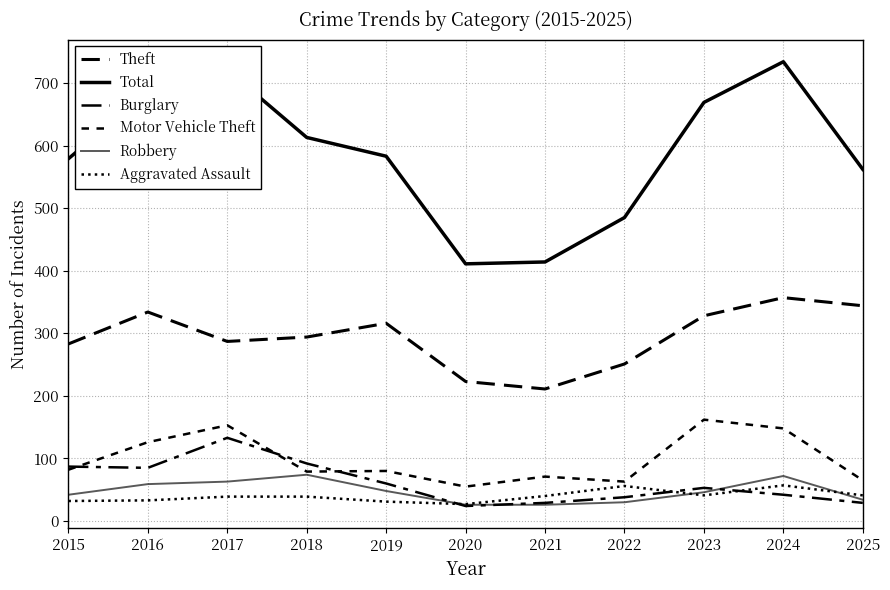

List the labels in order of Theft value, largest first.

2024, 2025, 2016, 2023, 2019, 2018, 2017, 2015, 2022, 2020, 2021